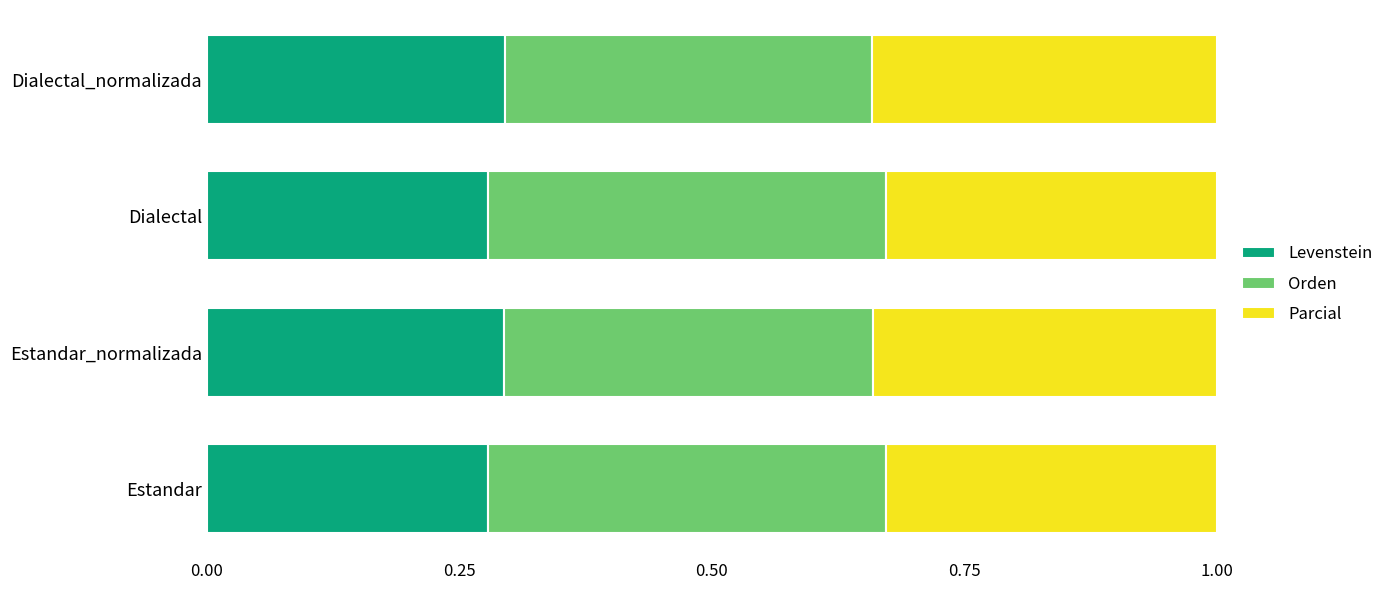

What is the sum of the Levenstein values at Dialectal_normalizada and Dialectal?

0.6